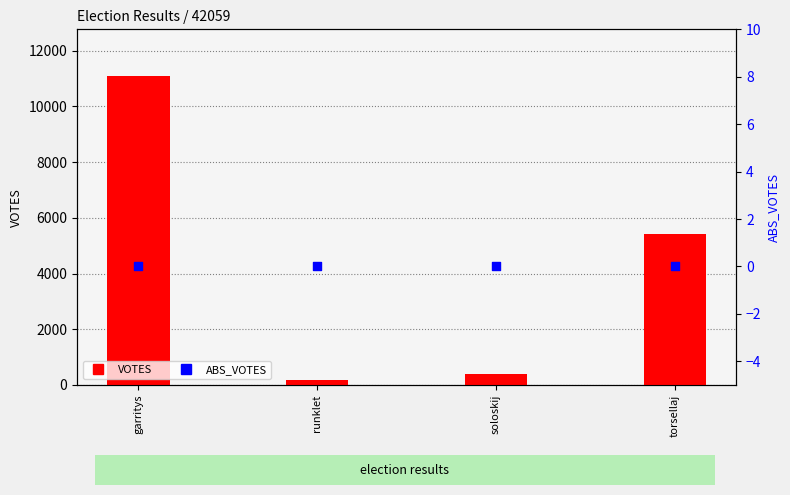

At which category is the sum across all series the highest?

garritys